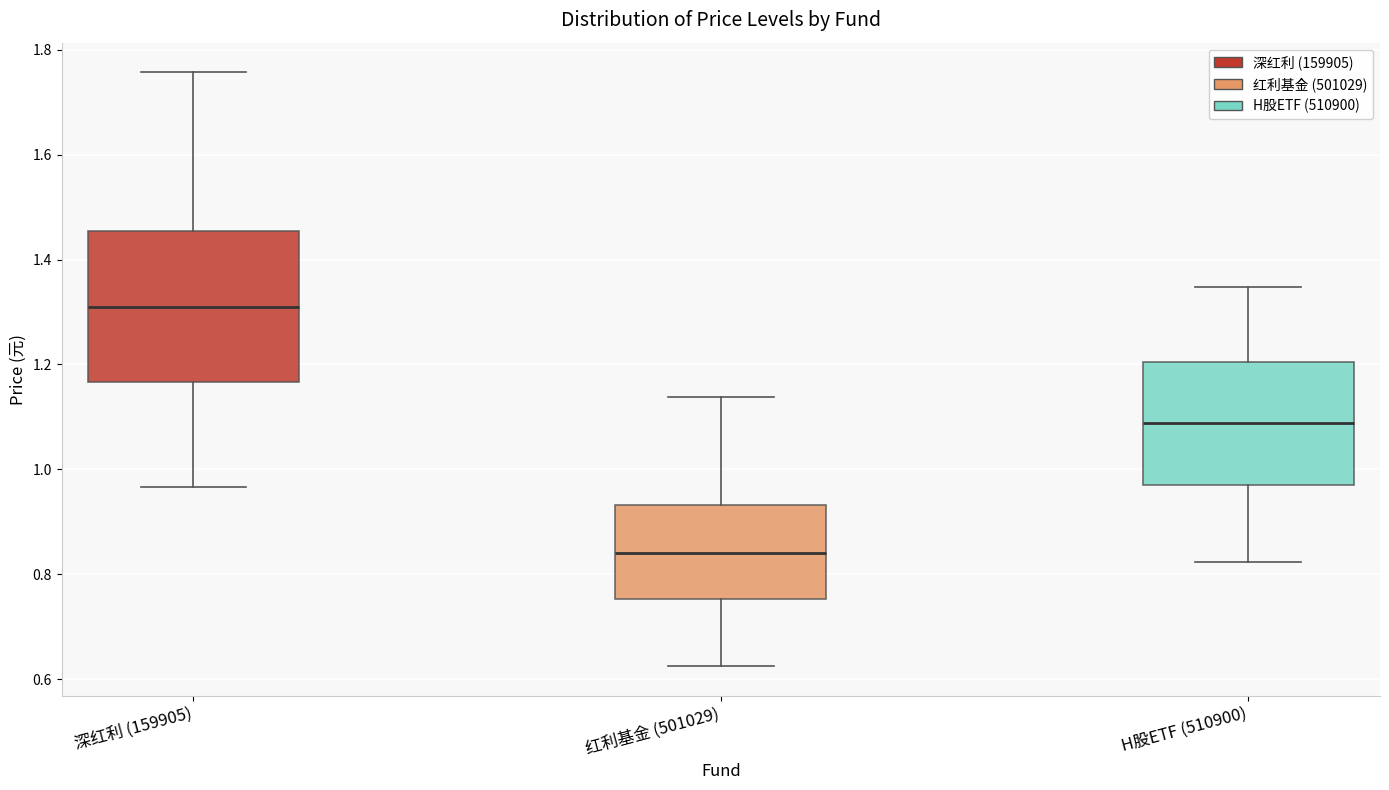

Which box is the tallest, from its lower edge to its upper edge?

深红利 (159905)